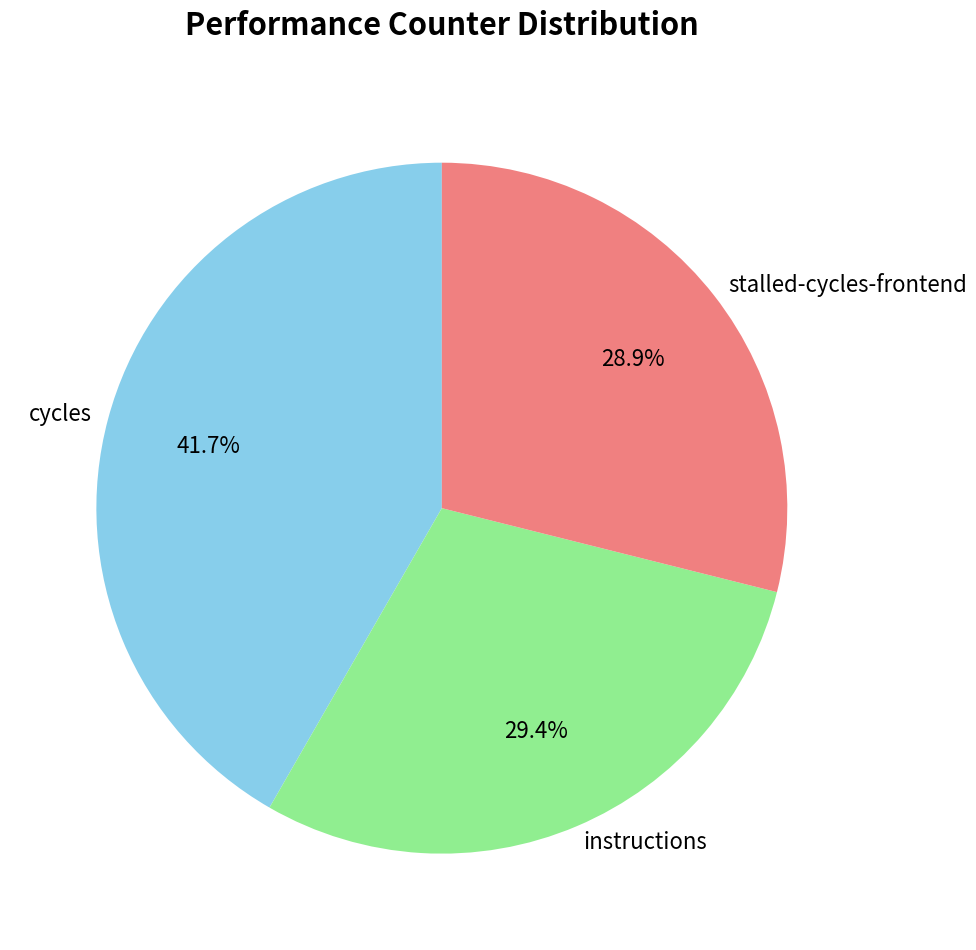

What is the ratio of the value at instructions to the value at stalled-cycles-frontend?

1.0